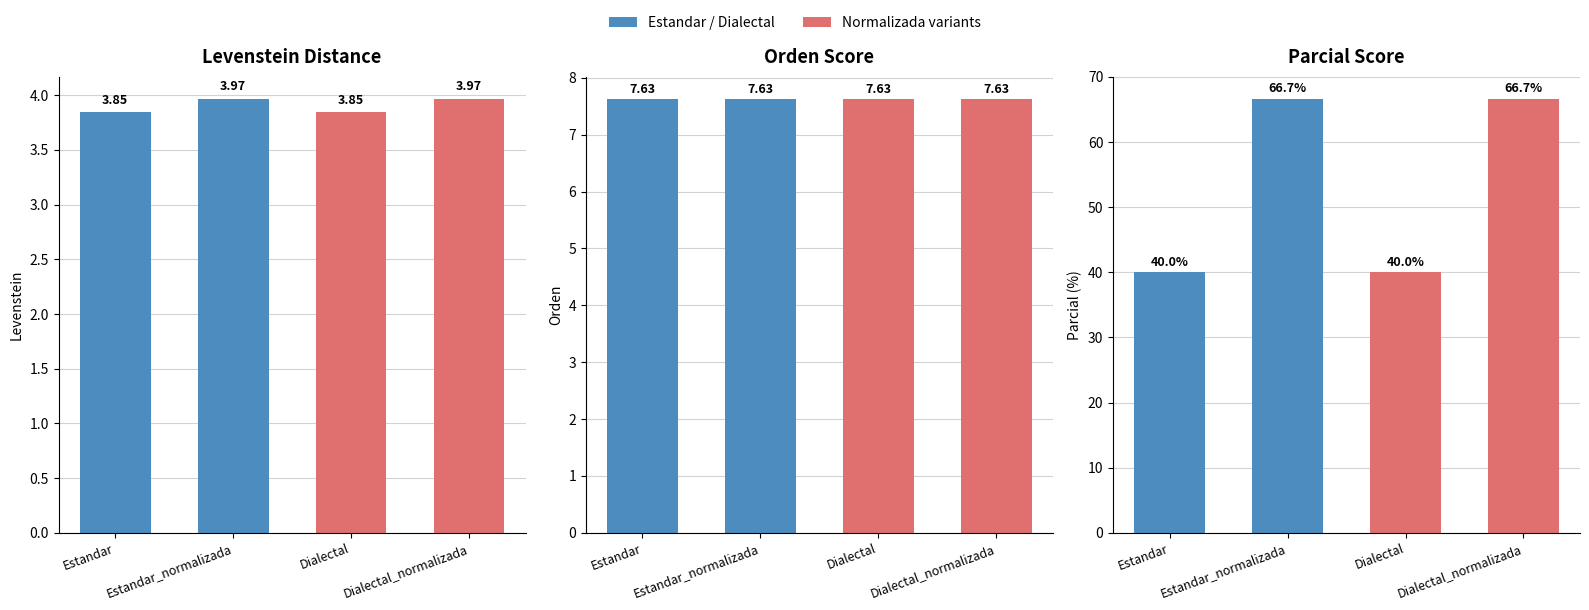

Reading right to left, list all the values displayed in this chart.

Levenstein: 4.0	3.8	4.0	3.8
Orden: 7.6	7.6	7.6	7.6
Parcial: 66.7	40.0	66.7	40.0